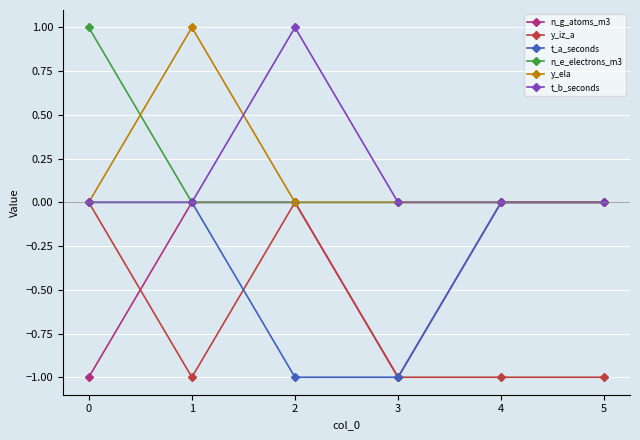

Is it true that y_ela equals 0 at 5?

True